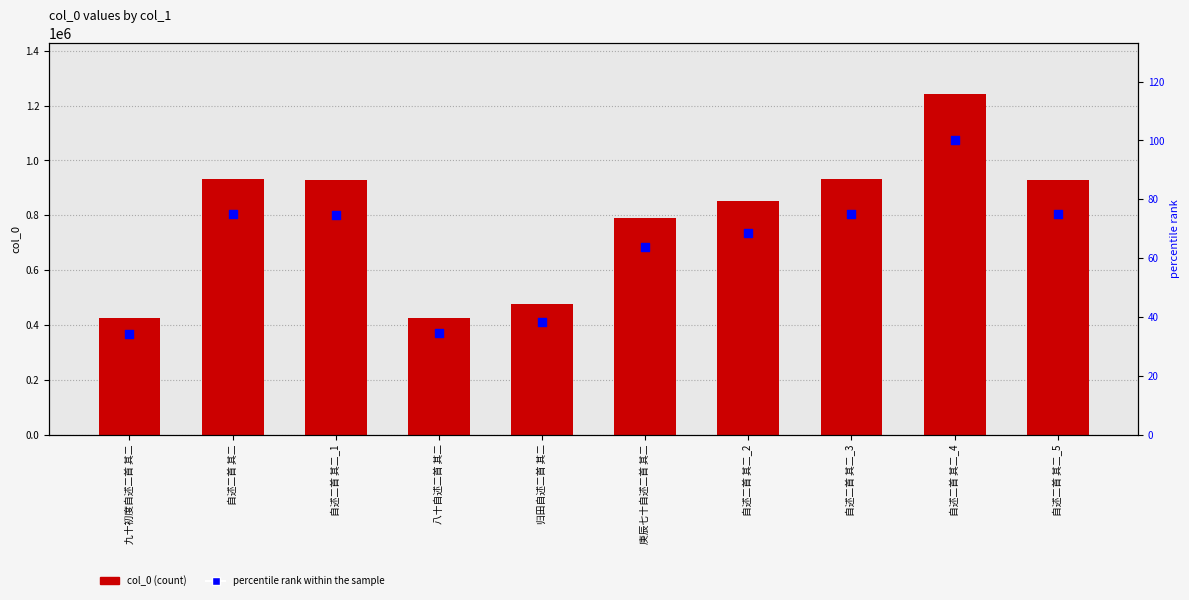

Which series has the largest total across all categories?

col_0